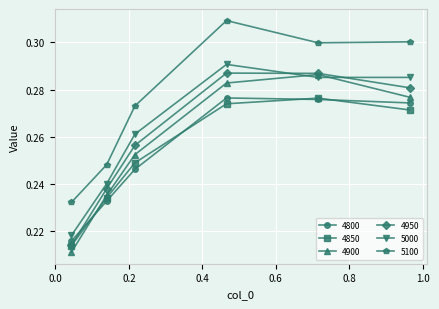

True or false: 4950 has more than 0 points higher than both neighbors.

True